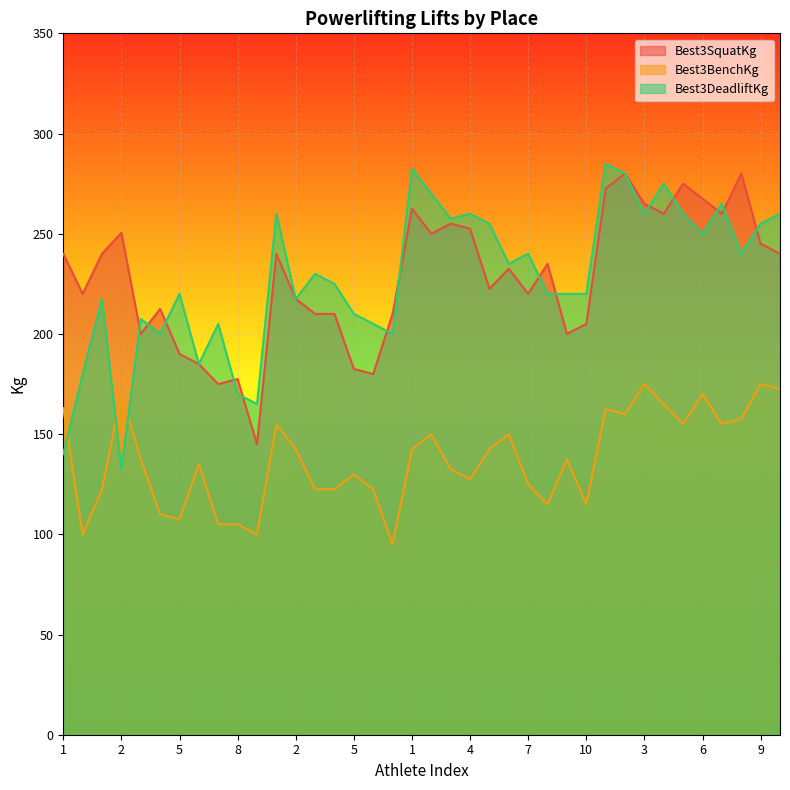

At which label does Best3BenchKg first exceed 137?

1